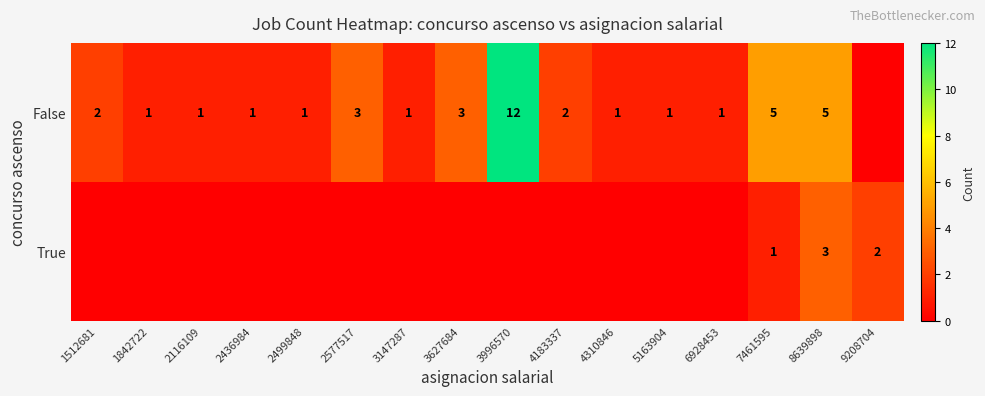

Is it true that False equals 1 at 3147287?

True